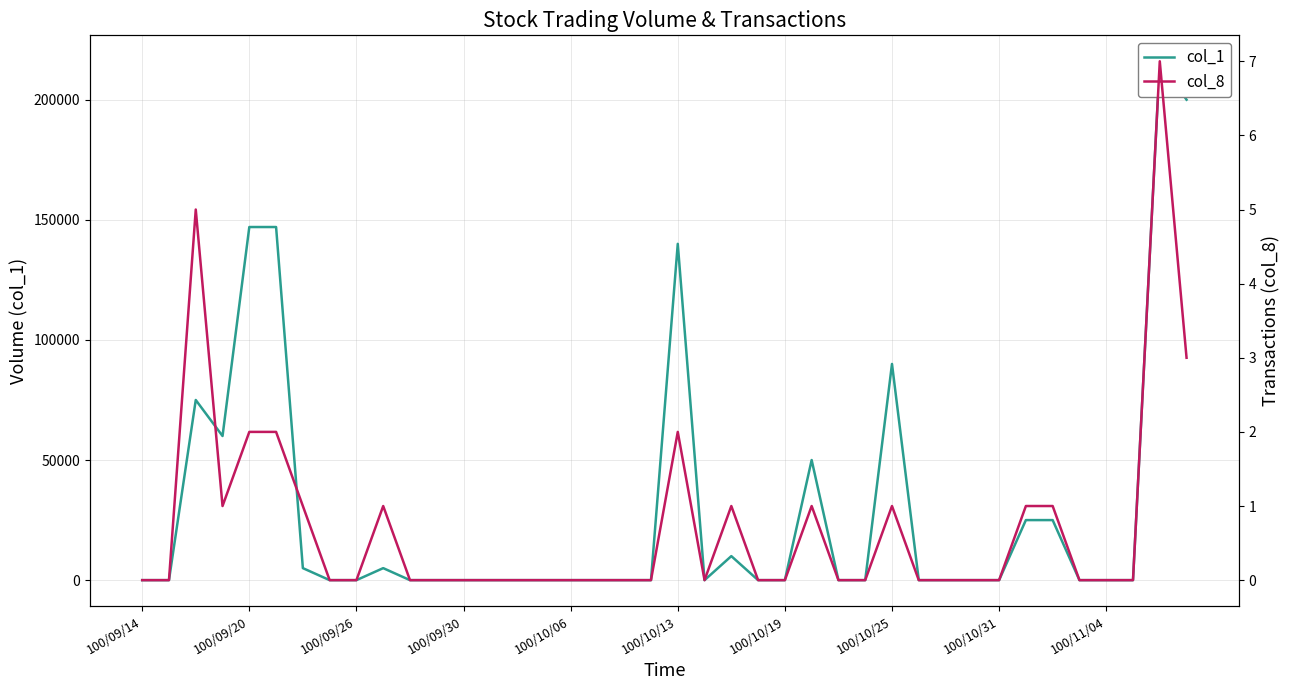

How many lines are shown in the chart?

2